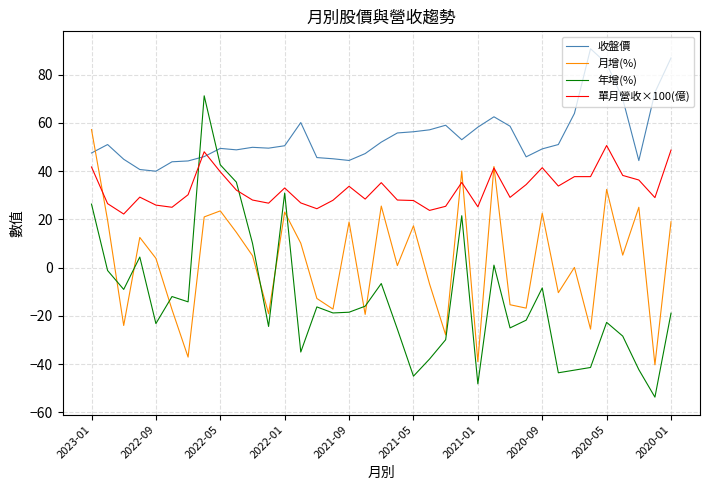

True or false: 月增(%) has more than 2 interior local peaks.

True